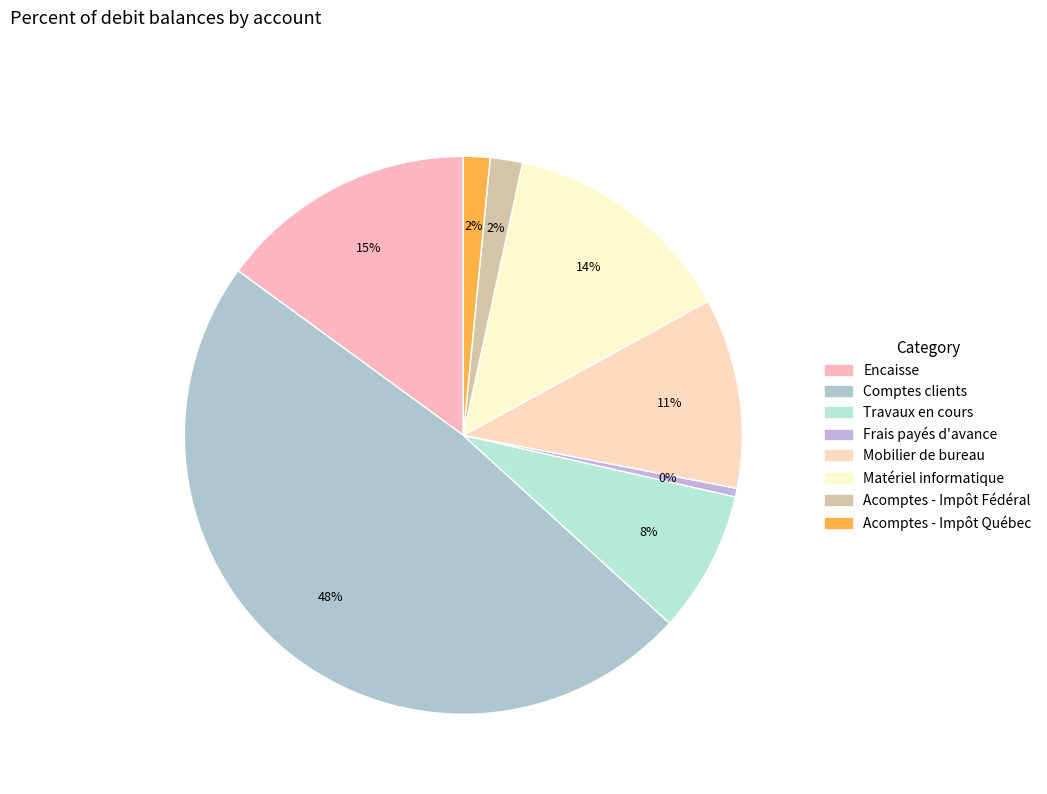

The Mobilier de bureau slice represents 11% of the pie. True or false?

True